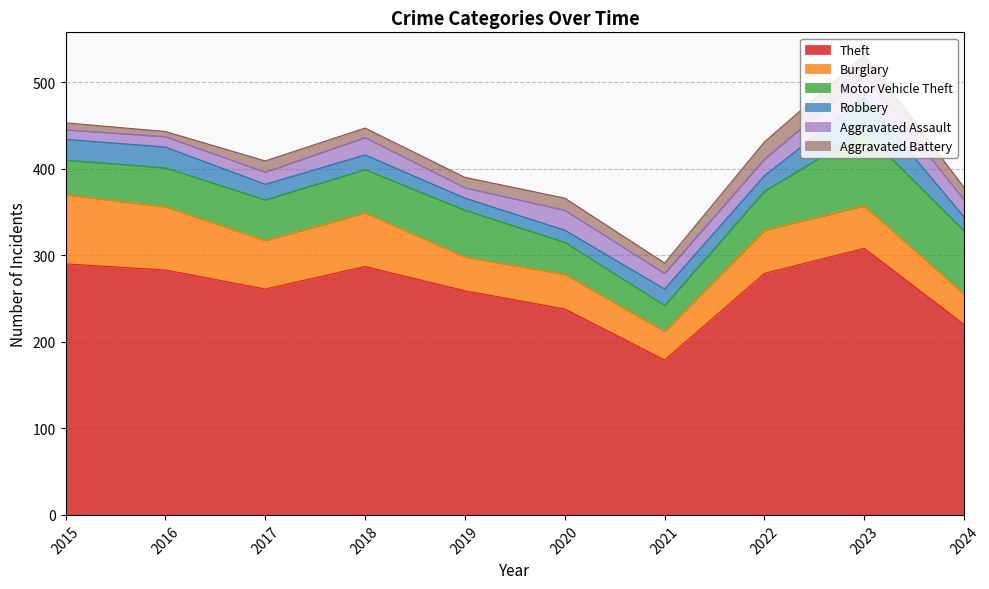

True or false: Robbery and Motor Vehicle Theft cross at least once.

False